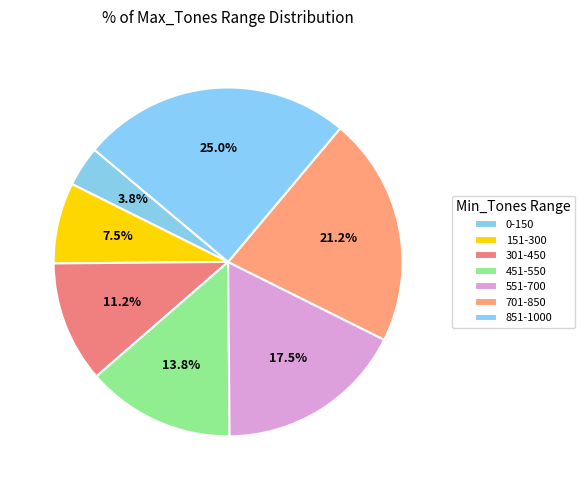

To the nearest percent, what percentage of the pie is 151-300?

8%